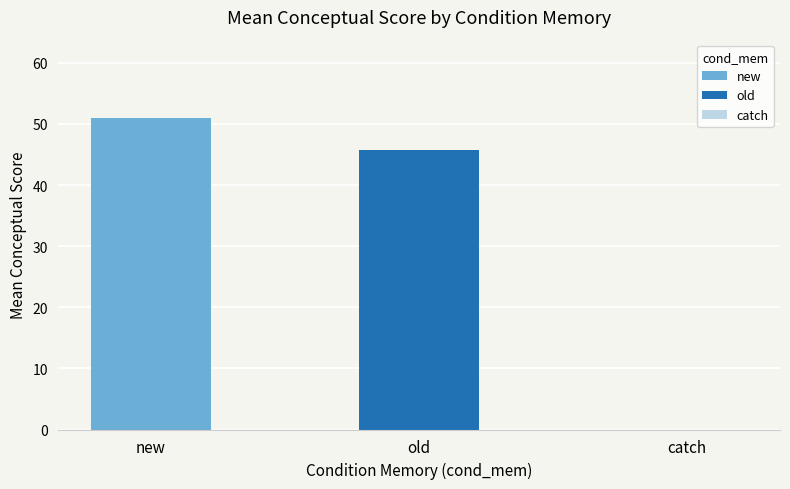

Which has a higher value, old or new?

new